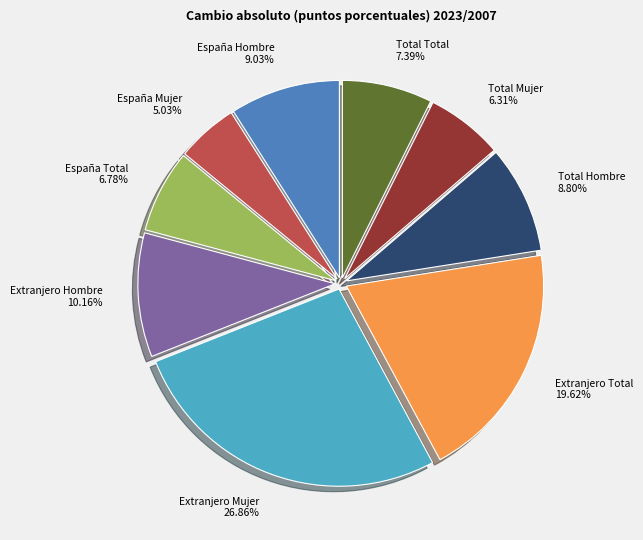

Is there a majority slice in this chart?

No